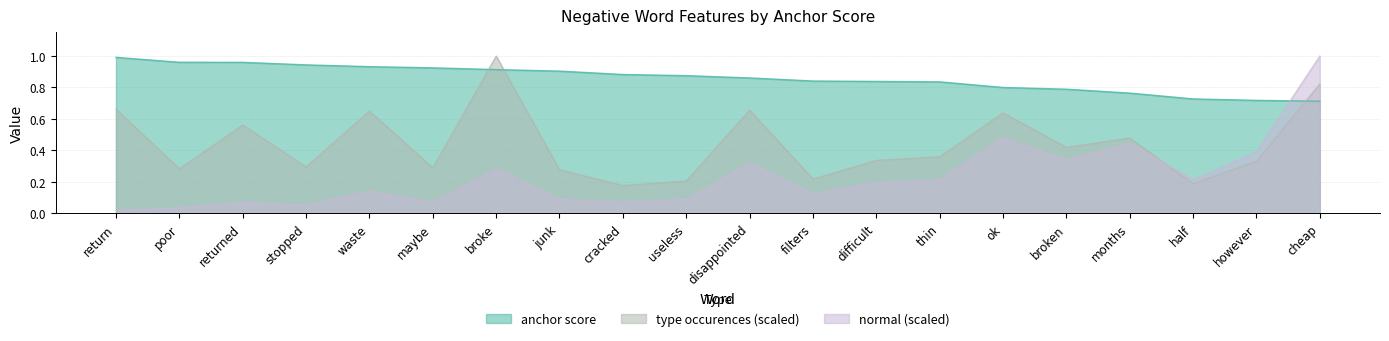

Is it true that normal equals 0.1 at useless?

False